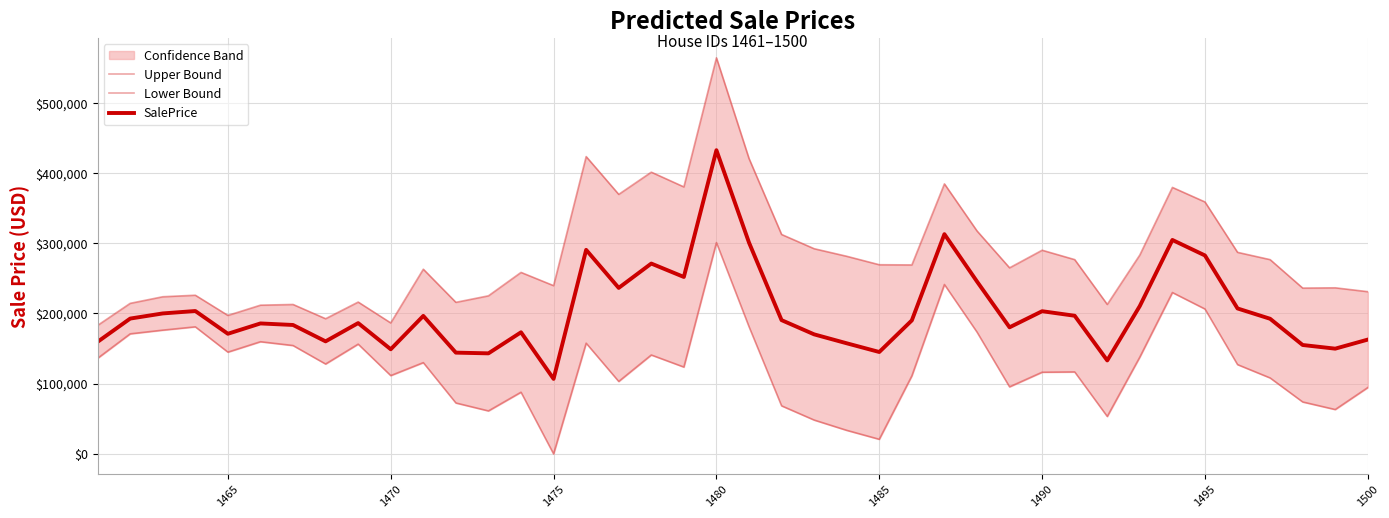

Rank the series by their average value, from lowest to highest.

Lower Bound, SalePrice, Upper Bound